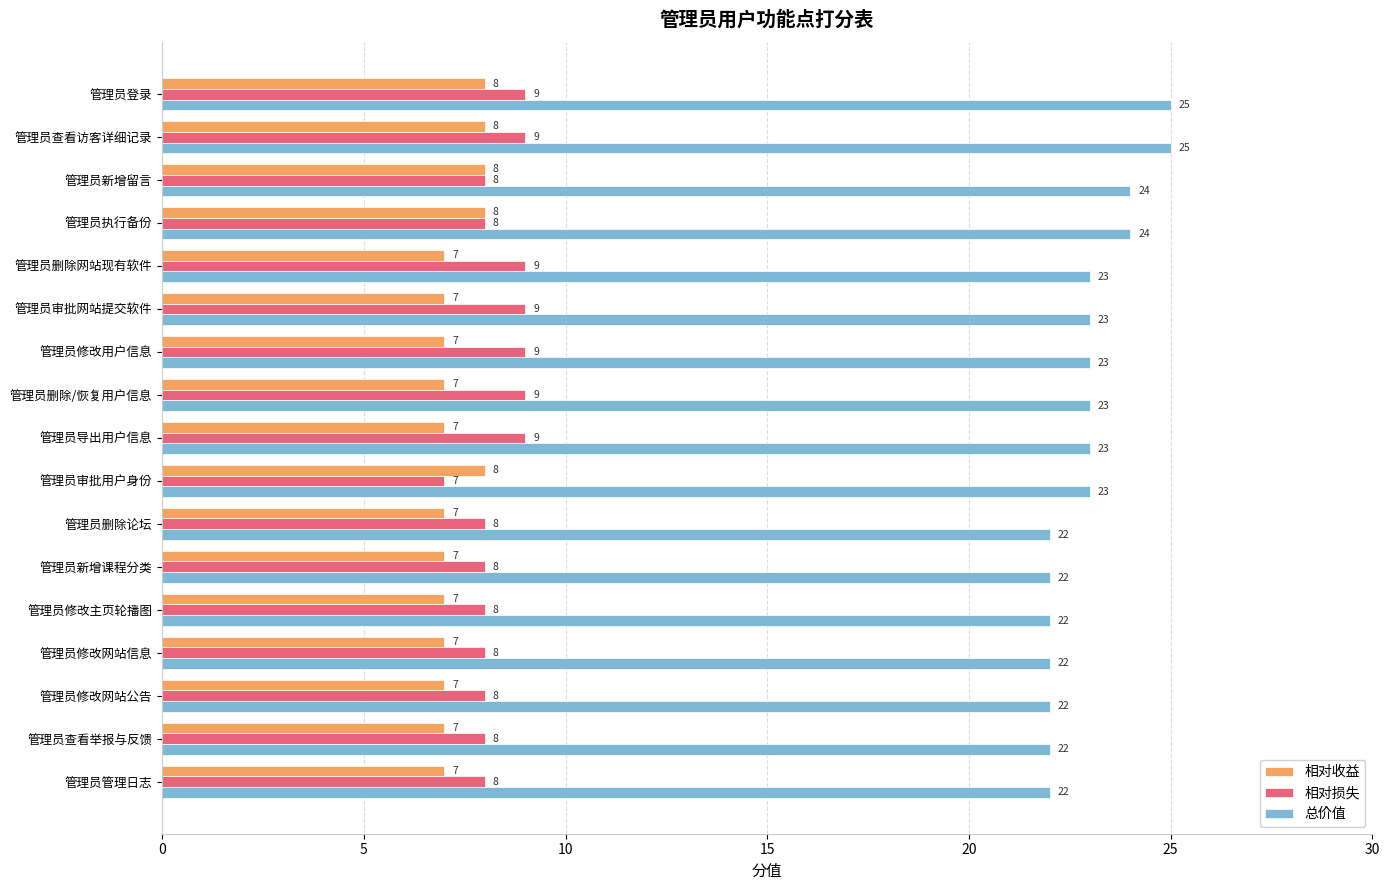

How many series are shown in this chart?

3